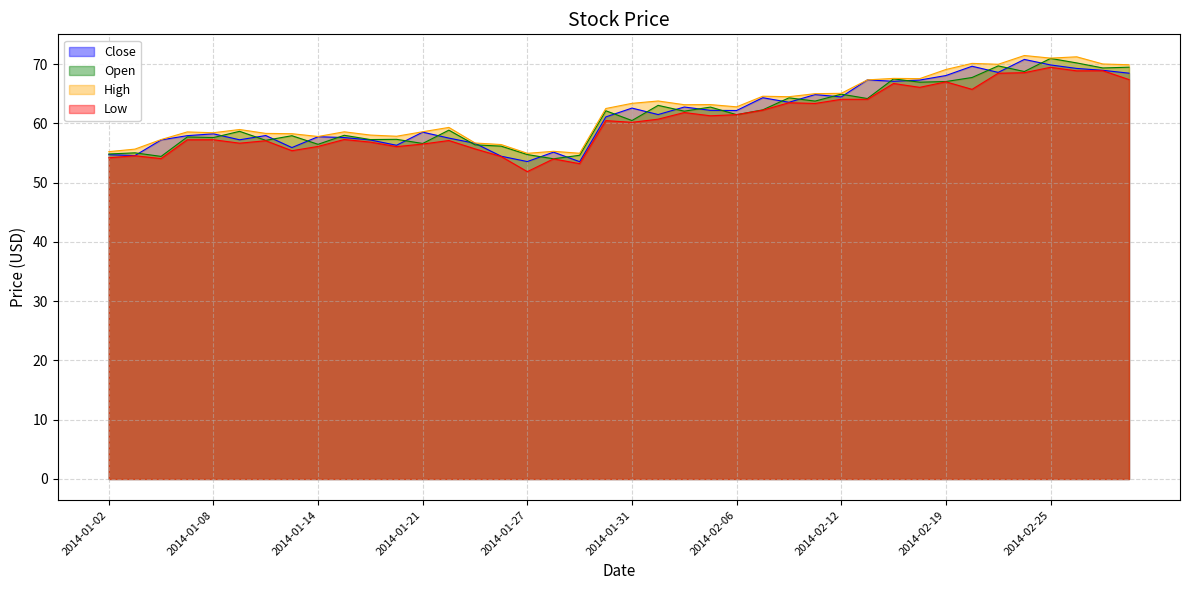

How many categories are shown in the chart?

40